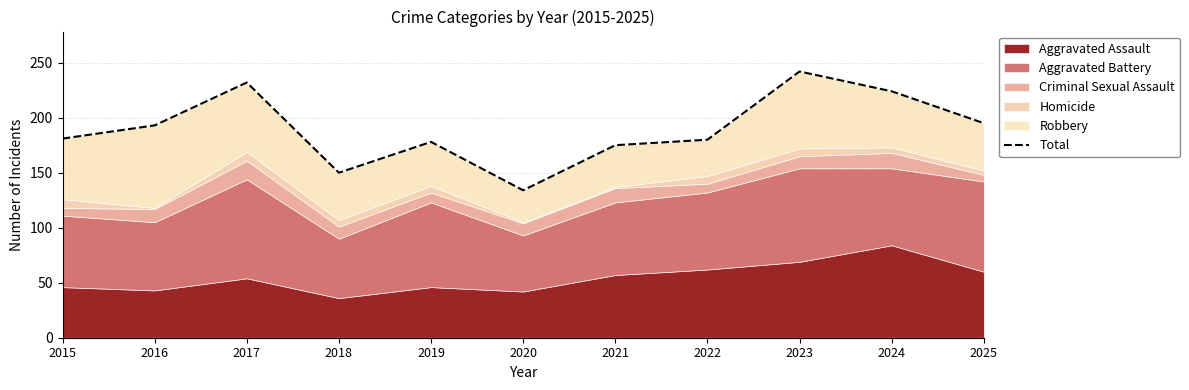

What is the value of the 6th point from the left?

134